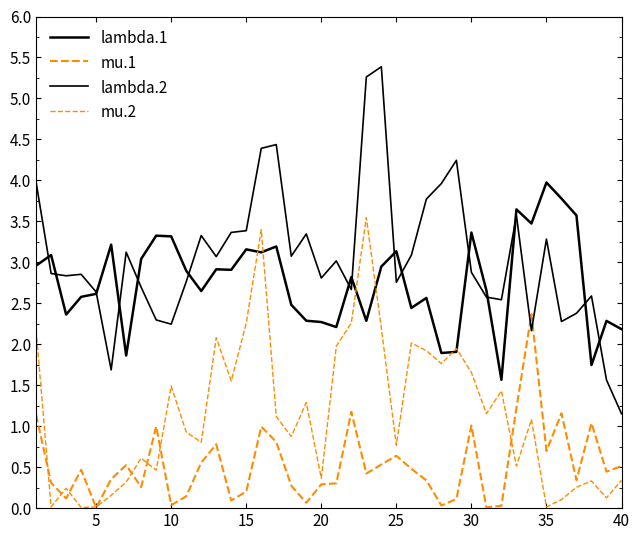

Does the chart display data point markers on the line(s)?

No